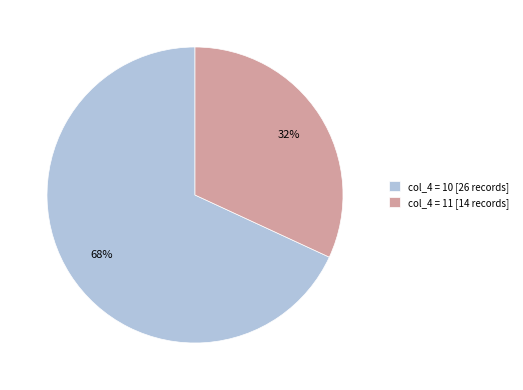

To the nearest percent, what percentage of the pie is col_4 = 11 [14 records]?

32%